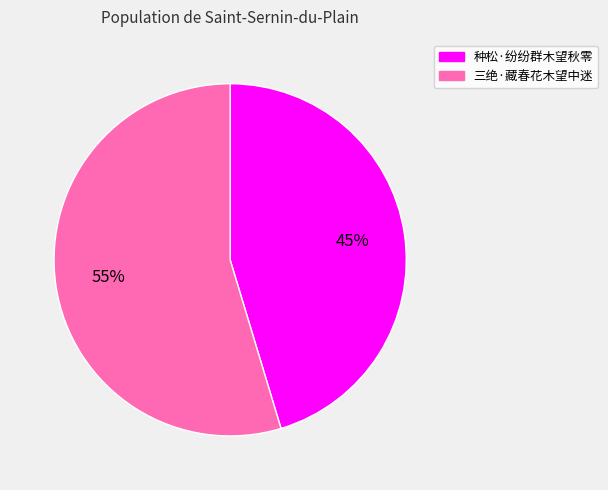

The 种松·纷纷群木望秋零 slice represents 37% of the pie. True or false?

False